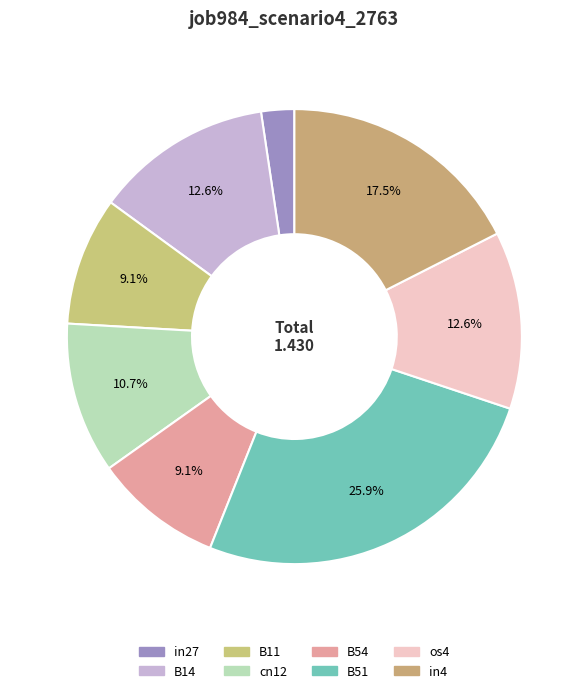

Which slice is the smallest?

in27